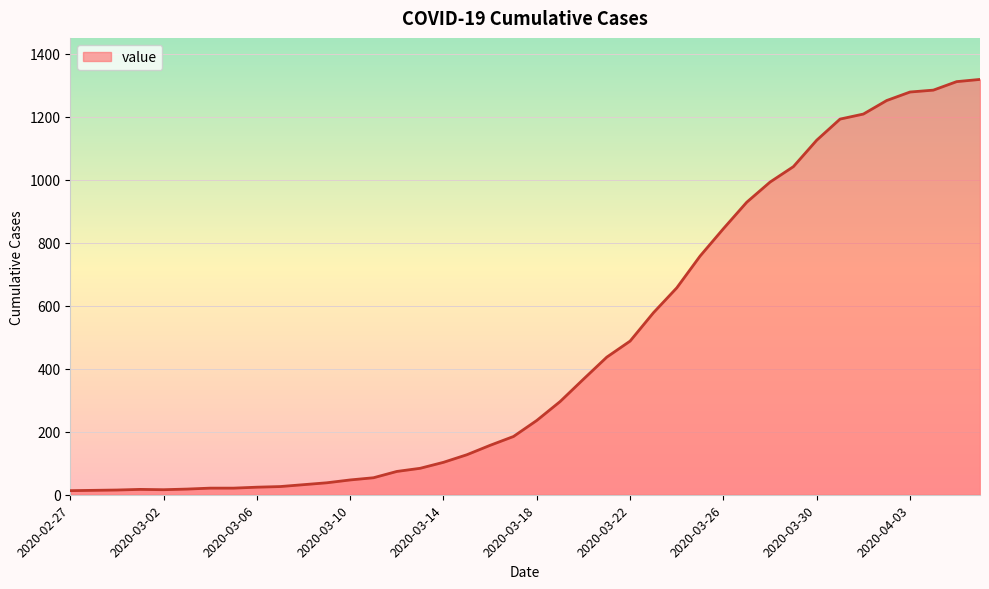

What is the difference between the maximum and minimum values?

1306